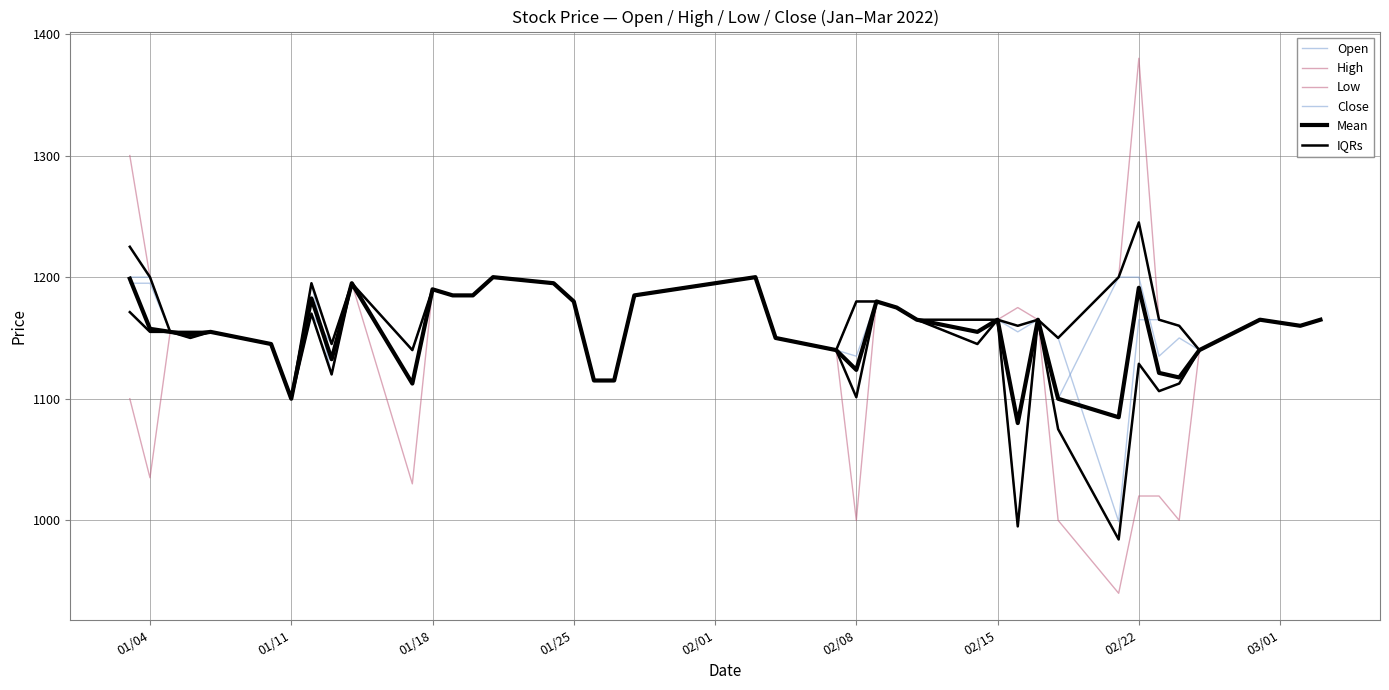

Does the chart display data point markers on the line(s)?

No